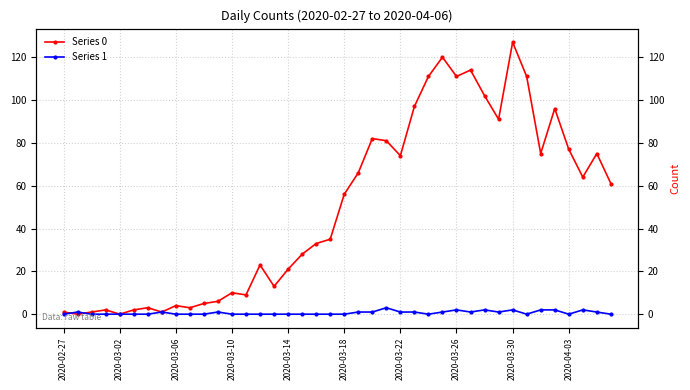

Which series has the largest range (max minus min)?

Series 0